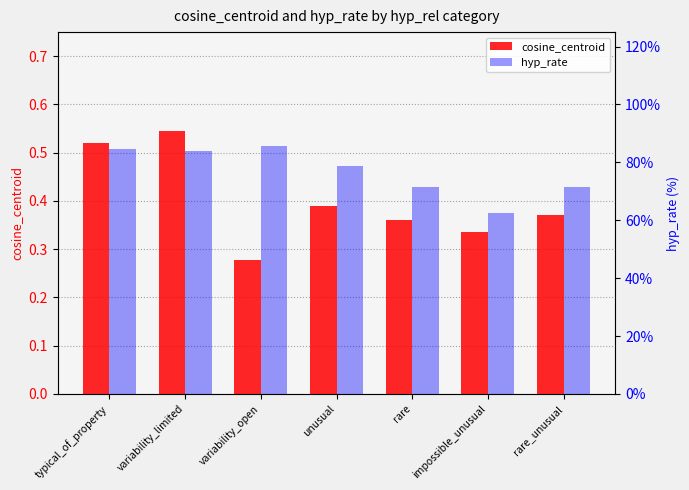

Rank the series by their average value, from highest to lowest.

hyp_rate, cosine_centroid